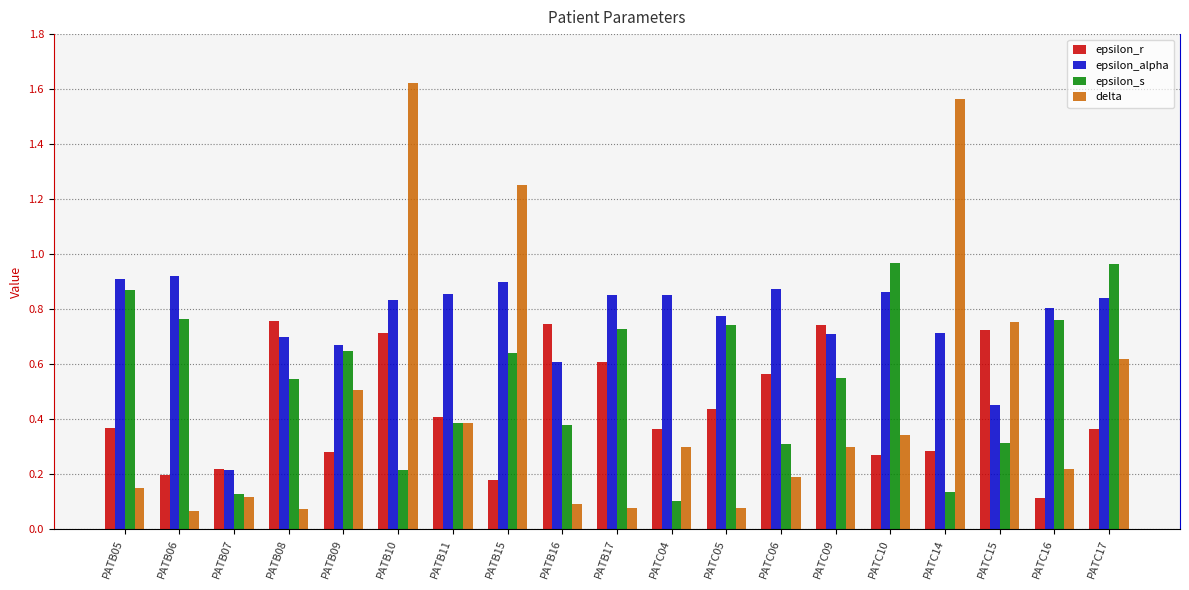

What is the difference between the delta values at PATB15 and PATB07?

1.1